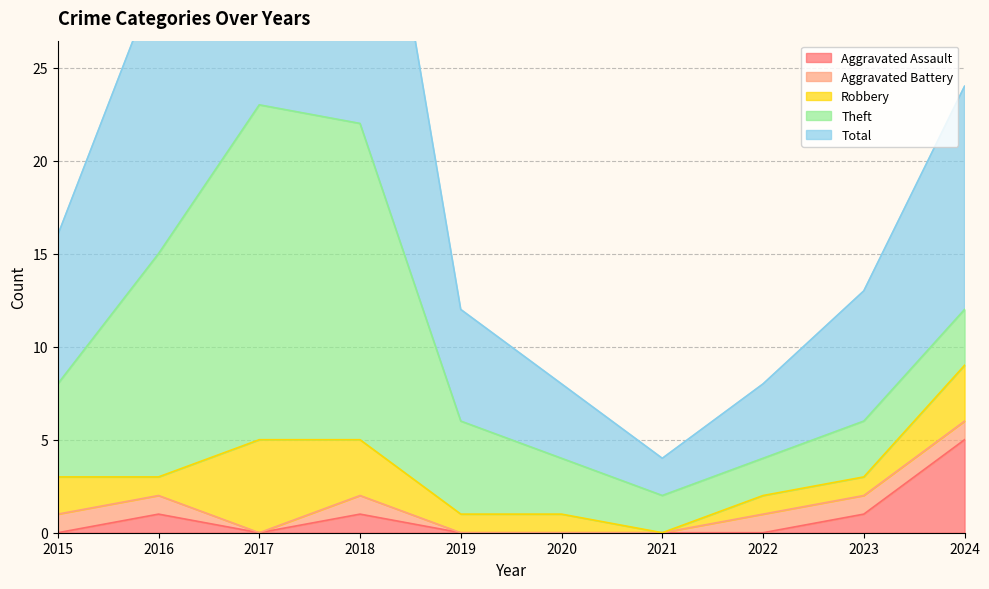

In Aggravated Assault, how many points are lower than both neighbors (excluding endpoints)?

1